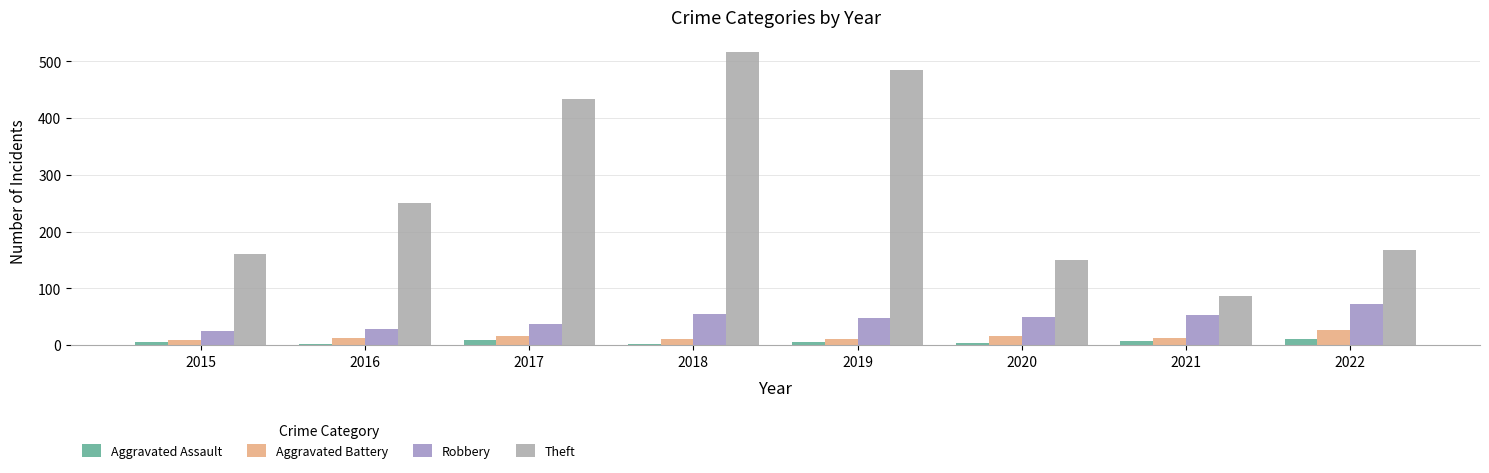

The Aggravated Battery series shows 9 at 2015. True or false?

True